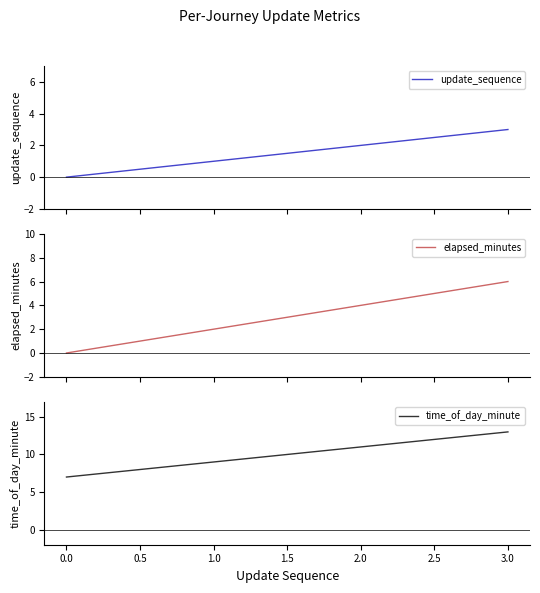

How many update_sequence values are between 1 and 3?

3